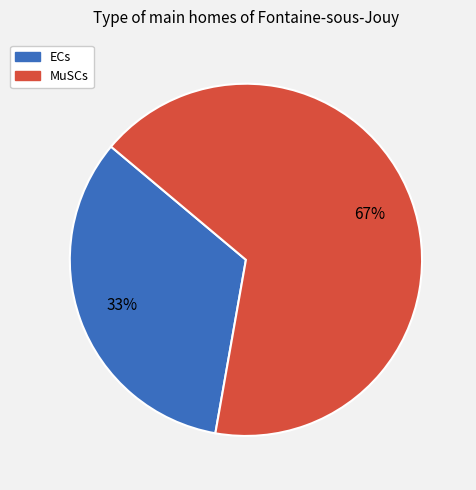

Which category has the smallest portion of the pie?

ECs